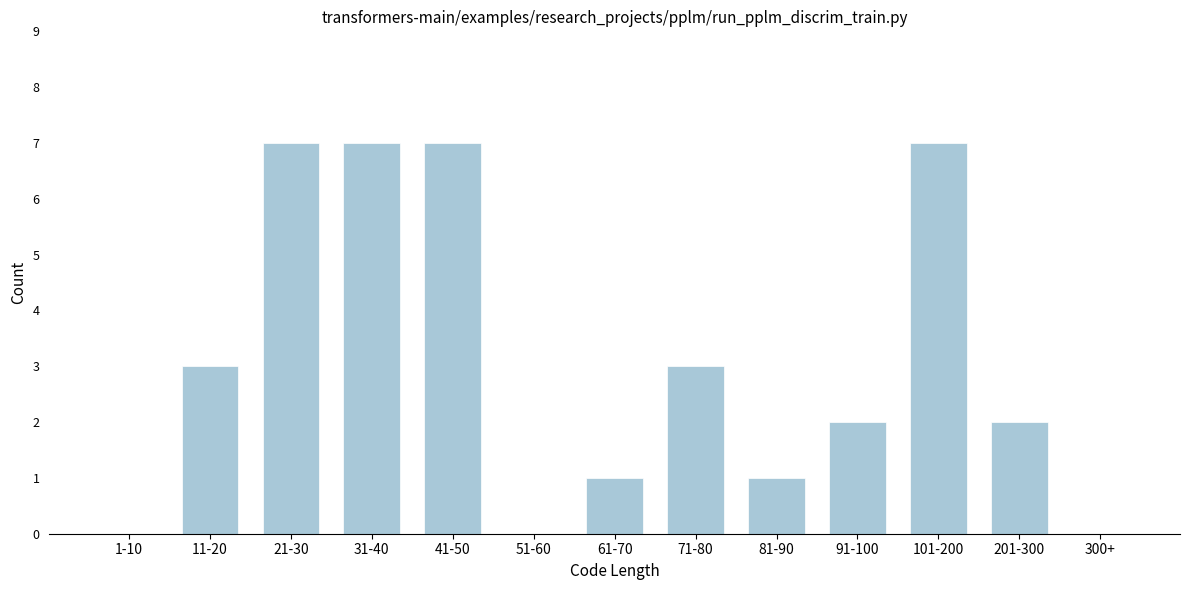

Reading right to left, extract all data points from this chart.

300+=0	201-300=2	101-200=7	91-100=2	81-90=1	71-80=3	61-70=1	51-60=0	41-50=7	31-40=7	21-30=7	11-20=3	1-10=0